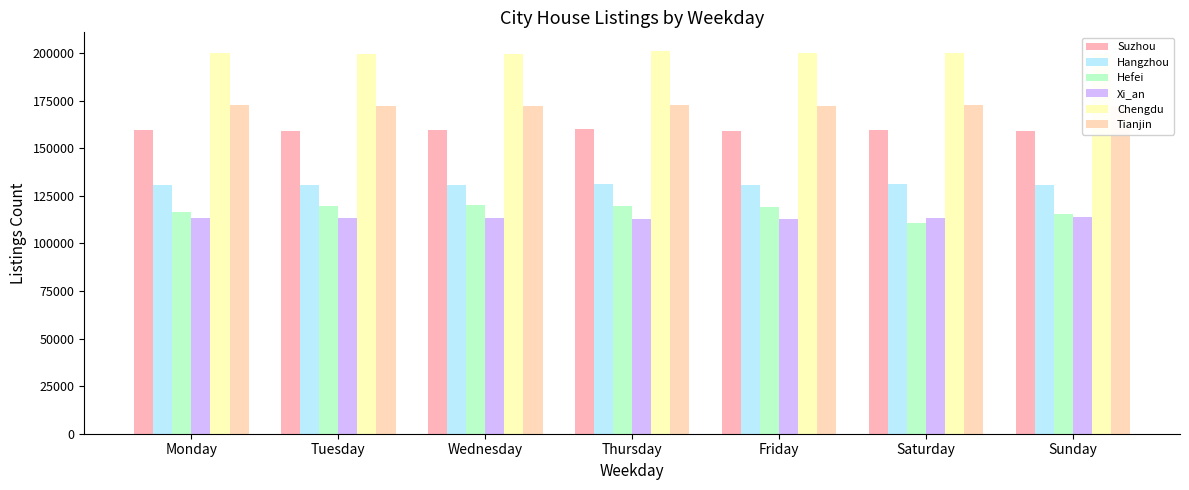

What is the greatest value displayed?

200828.4